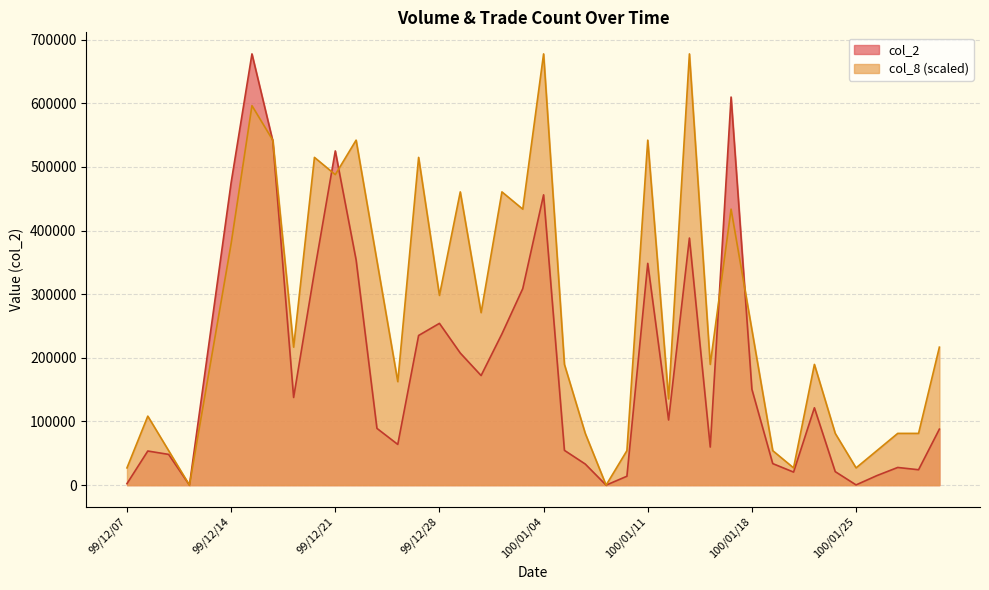

Rank the series by their average value, from highest to lowest.

col_8 (scaled), col_2